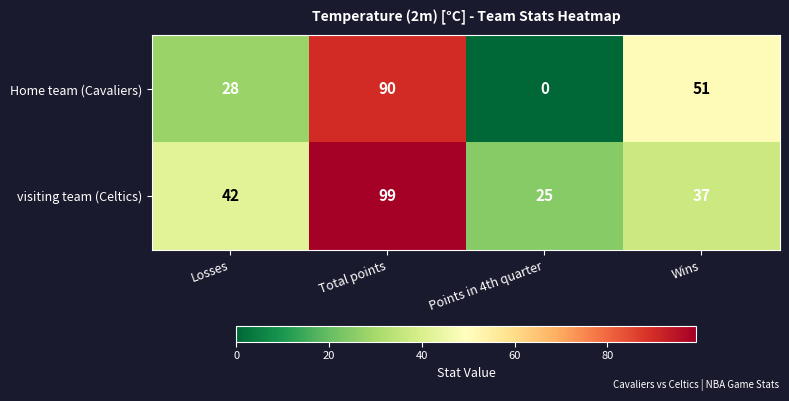

List the series in order of their peak value, lowest first.

Home team (Cavaliers), visiting team (Celtics)